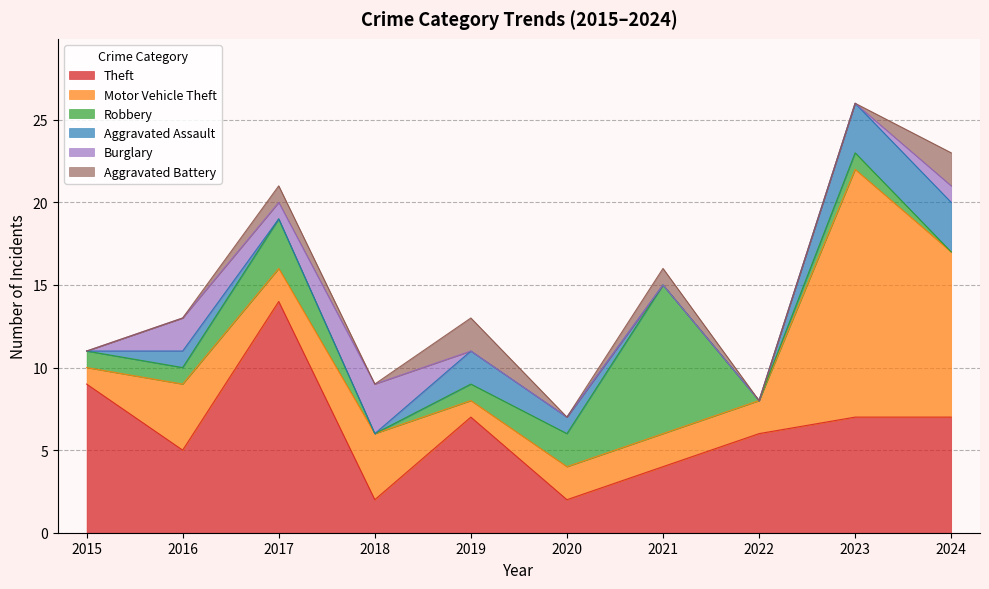

Between which two adjacent categories do Burglary and Aggravated Battery first intersect?

2018 and 2019